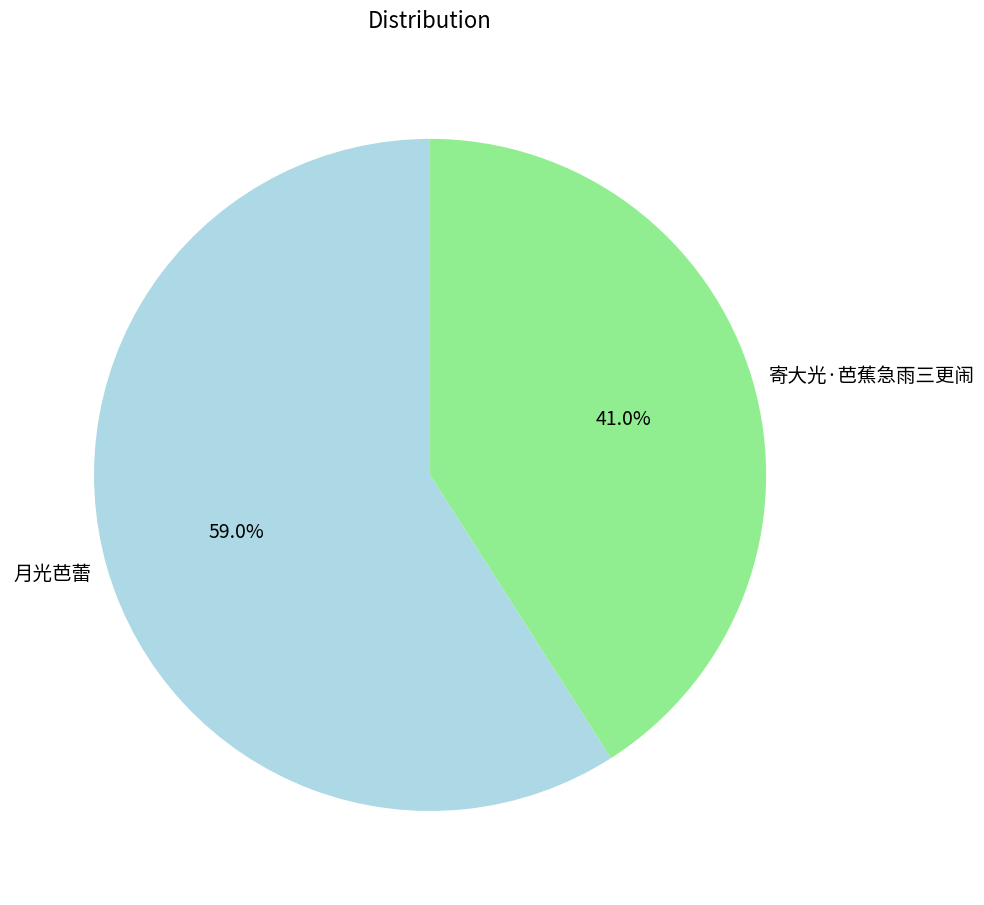

What is the ratio of the value at 寄大光·芭蕉急雨三更闹 to the value at 月光芭蕾?

0.7